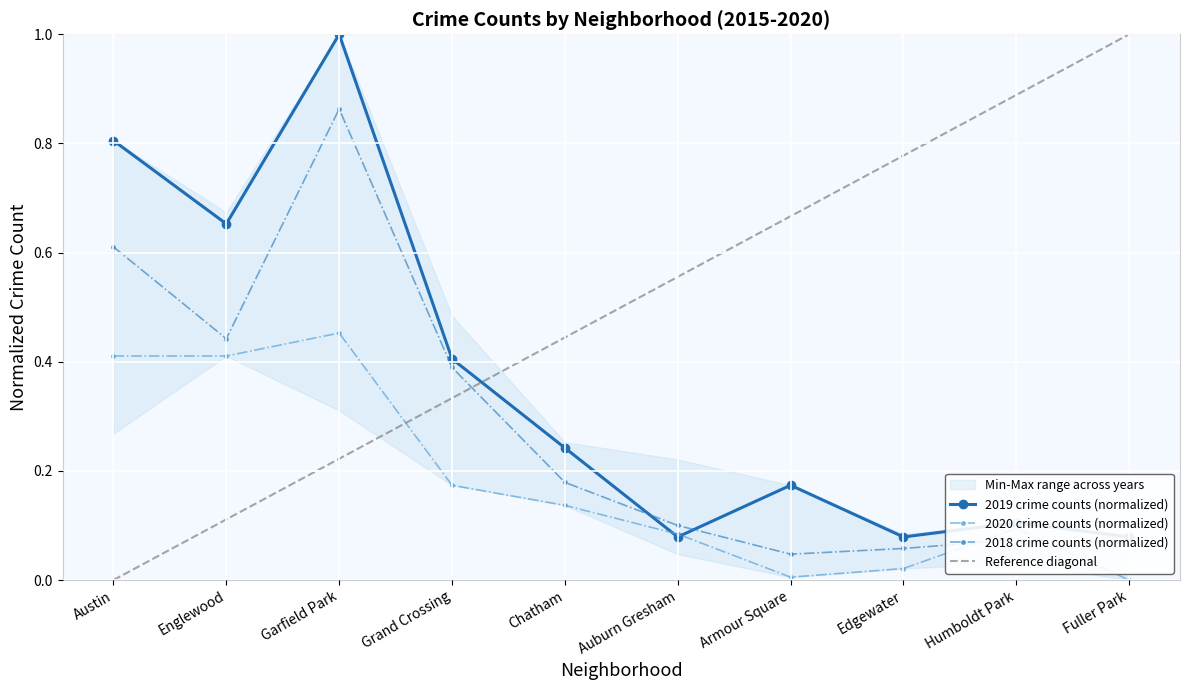

What is the label of the 2nd point from the right?

Humboldt Park